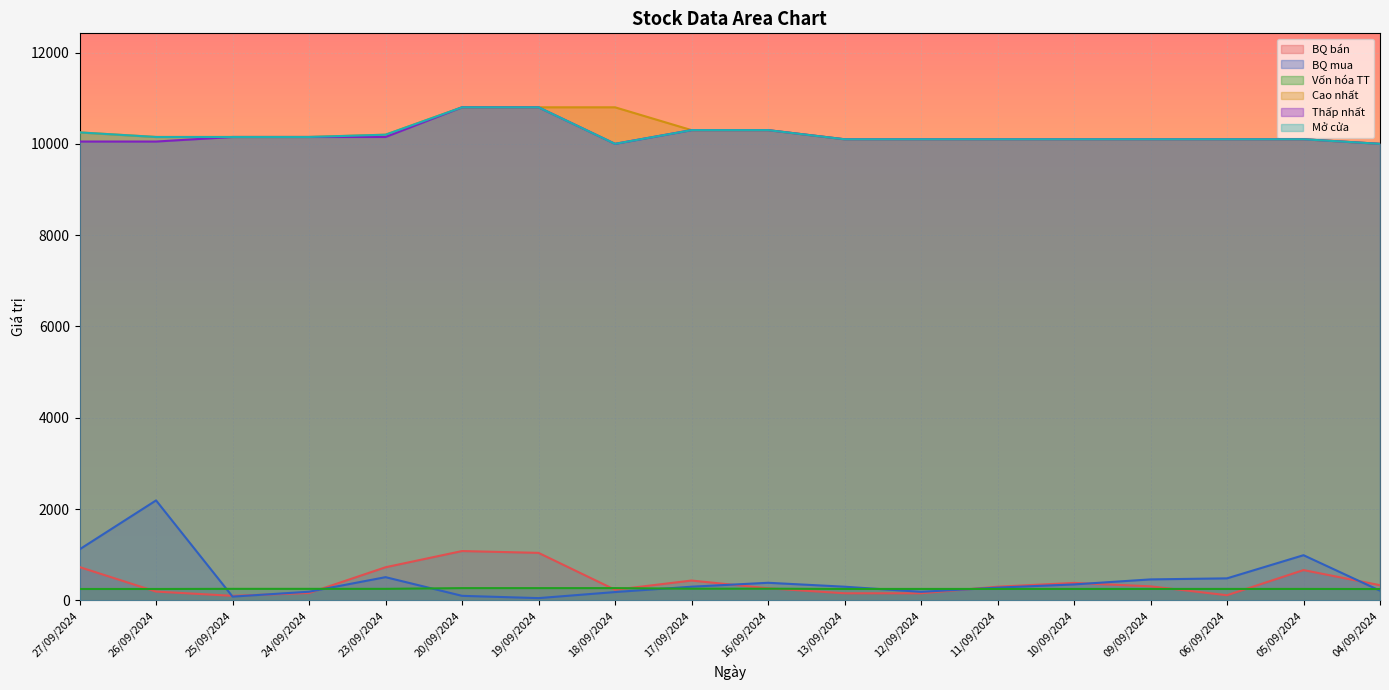

What is the difference between the BQ bán values at 19/09/2024 and 26/09/2024?

848